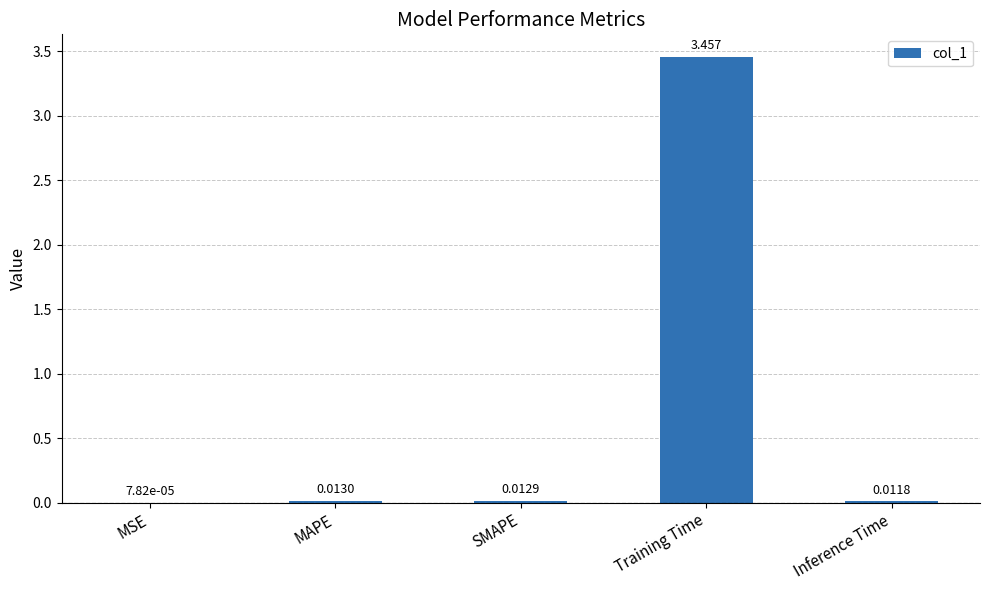

Which has a higher value, MSE or SMAPE?

SMAPE